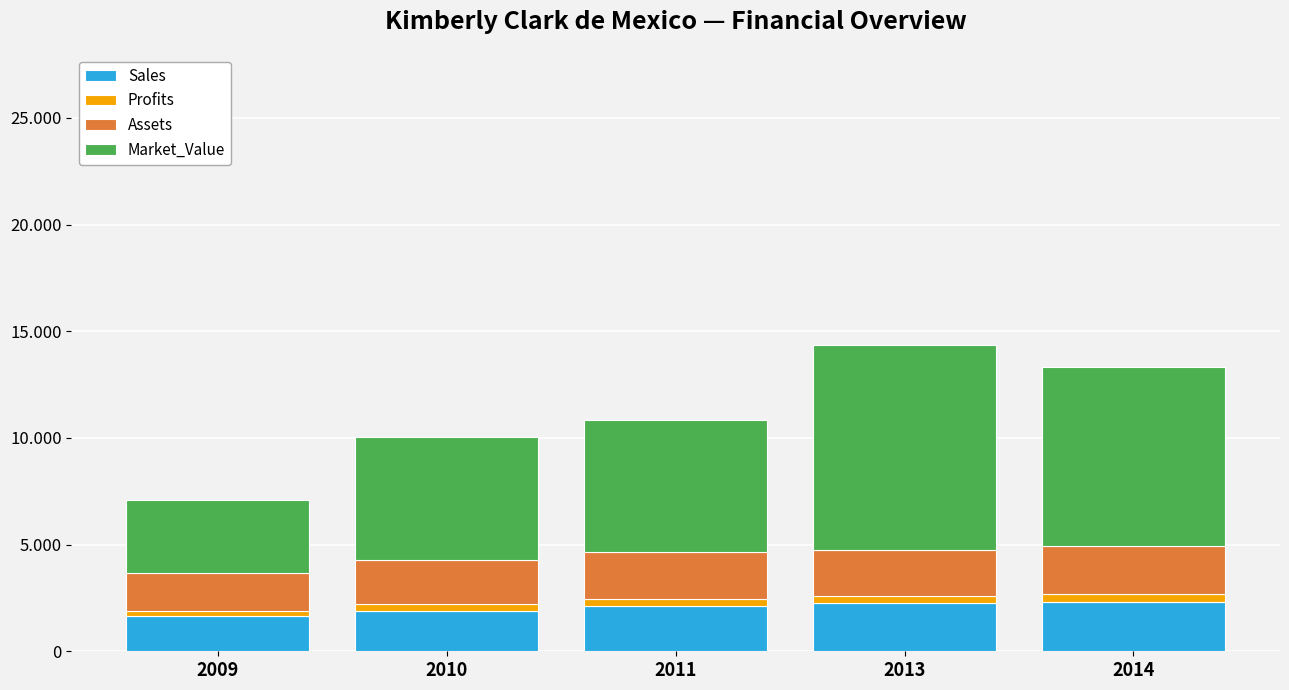

Are the bars horizontal?

No